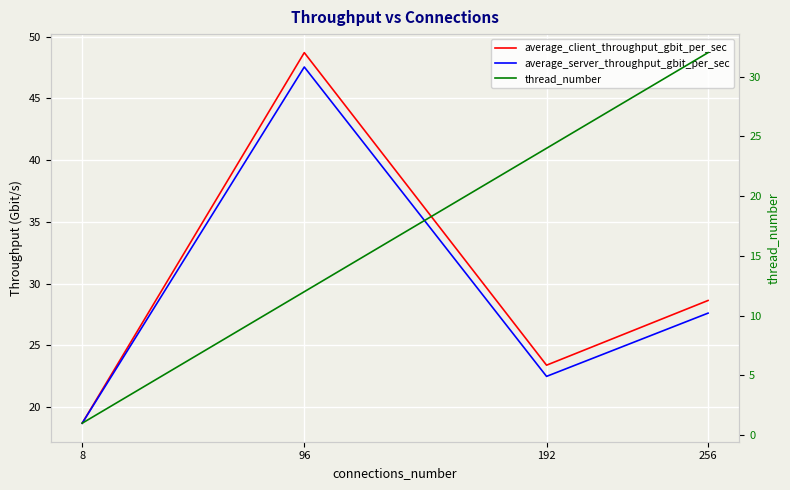

What is the difference between the maximum and second lowest values in the average_server_throughput_gbit_per_sec series?

25.1